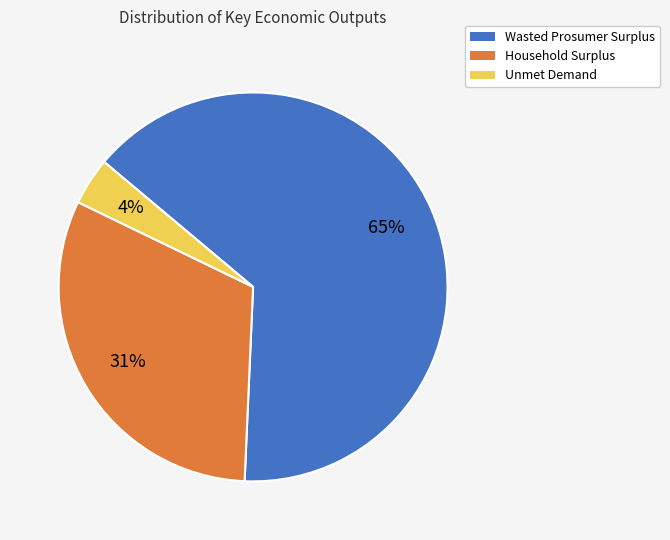

Which slice is the largest?

Wasted Prosumer Surplus